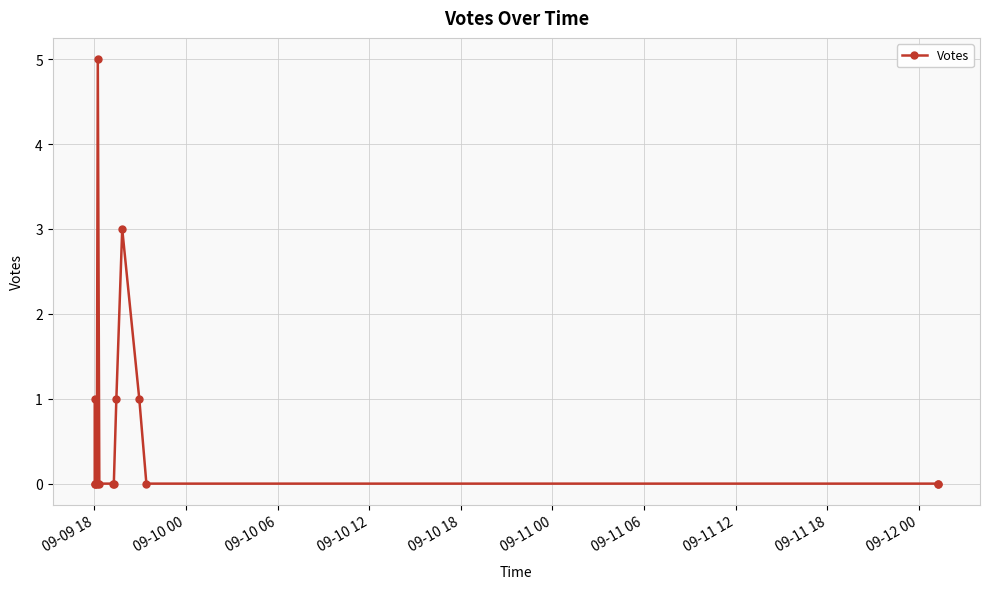

Does the chart display data point markers on the line(s)?

Yes